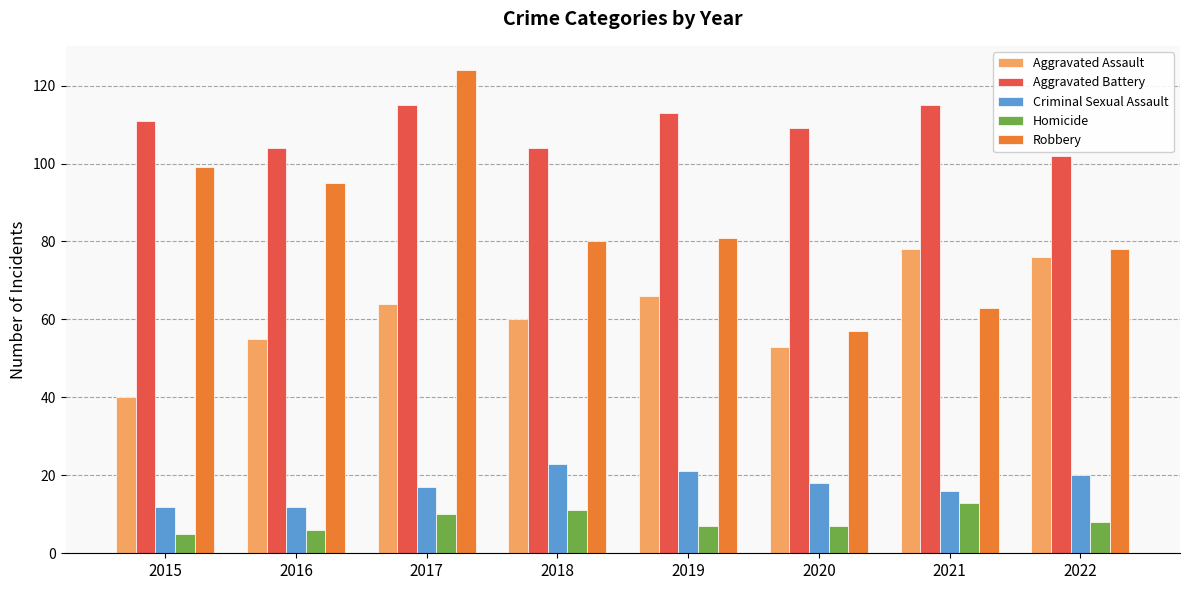

Which series has the largest total across all categories?

Aggravated Battery